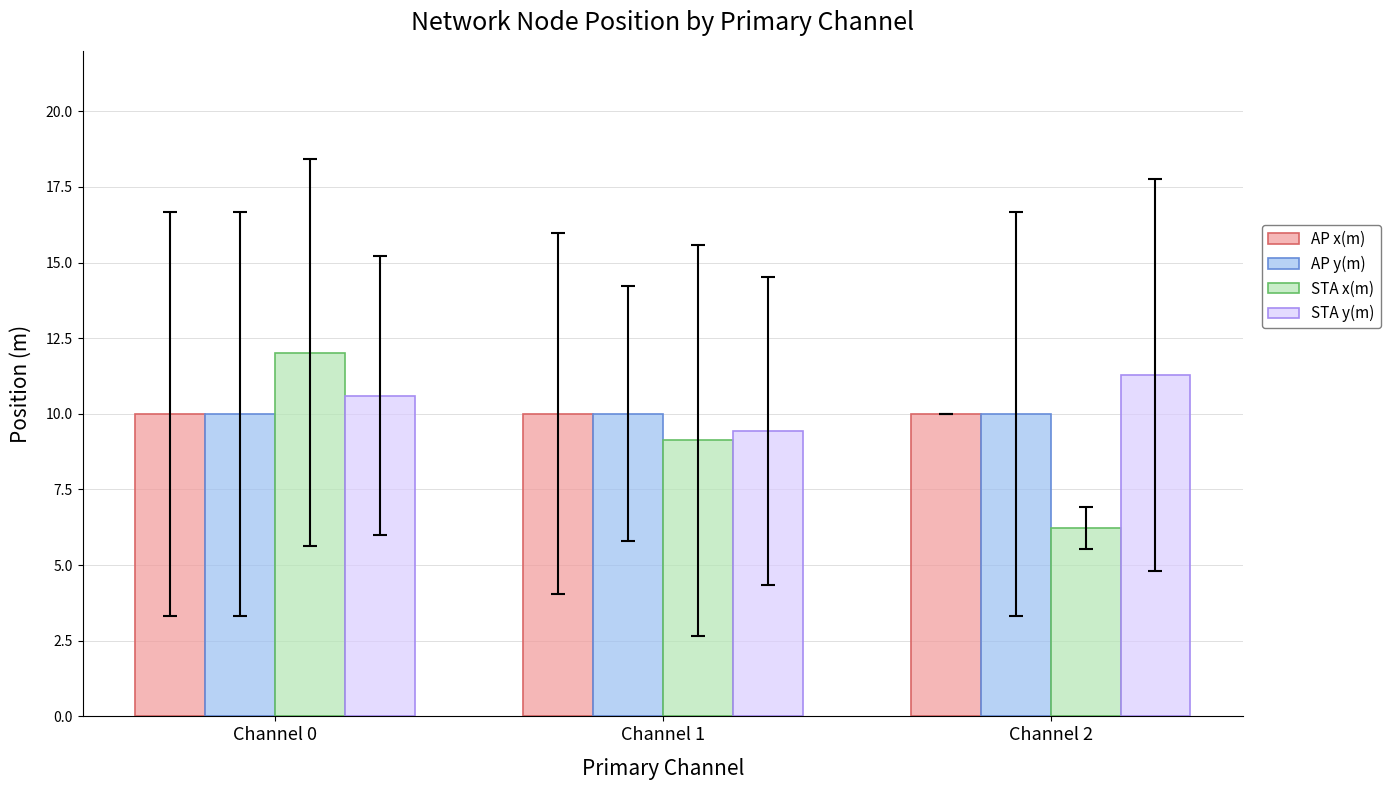

What is the sum of all AP y(m) values?

30.0